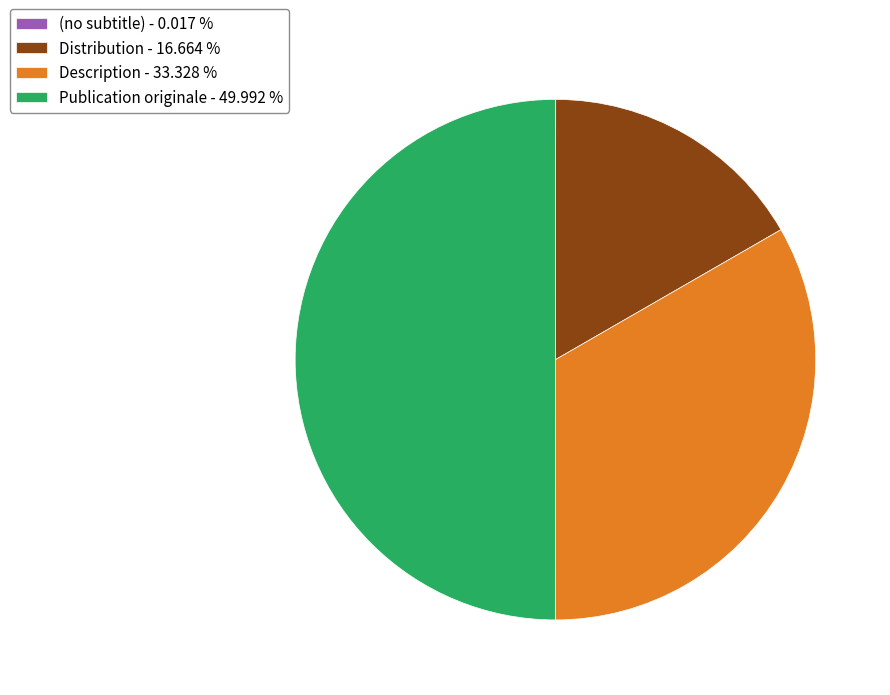

Which has a higher value, Distribution or Publication originale?

Publication originale